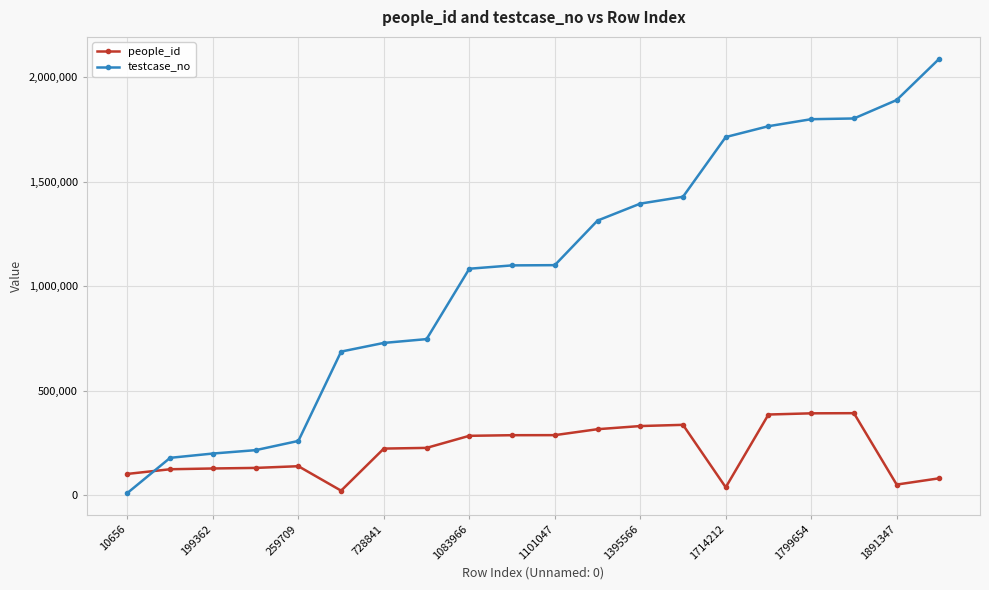

List the series in order of their overall mean, highest first.

testcase_no, people_id